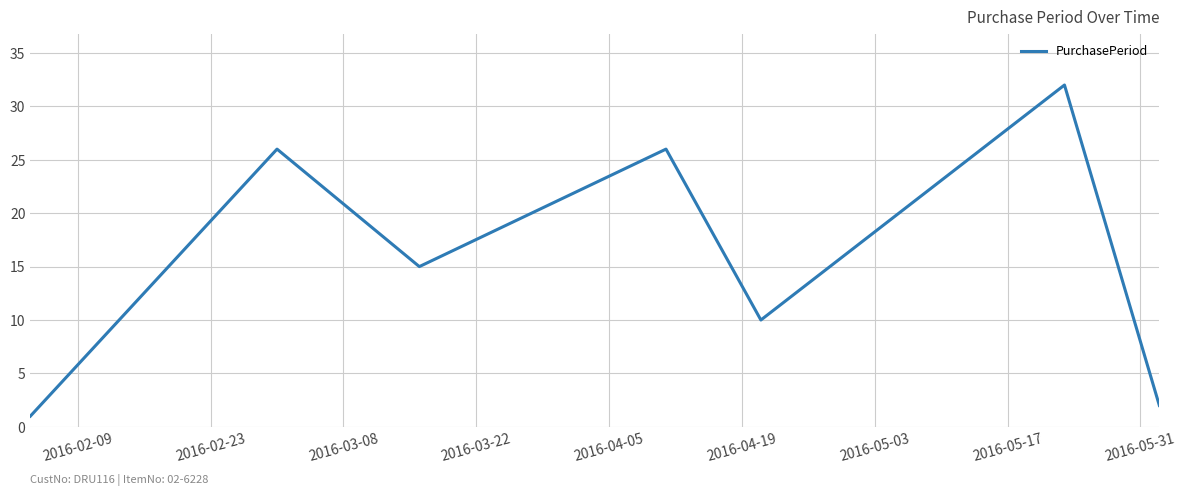

What is the difference between the maximum and minimum values?

31